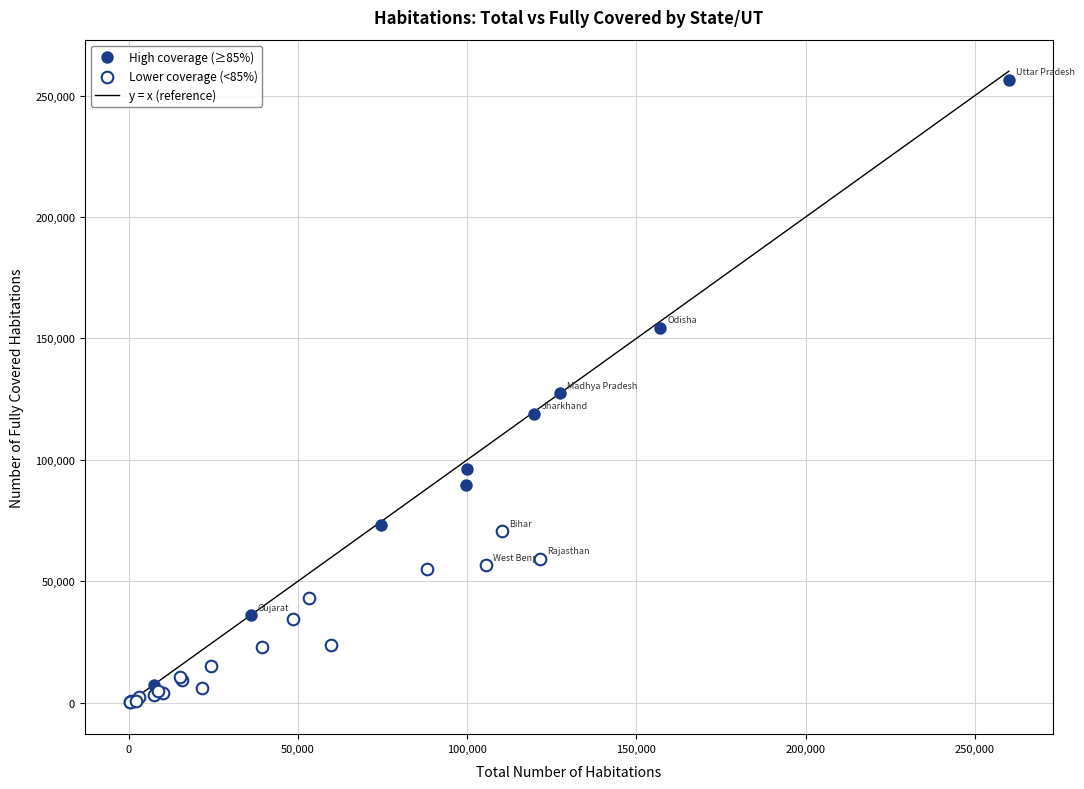

Which series has the widest spread of Y values?

High coverage (≥85%)